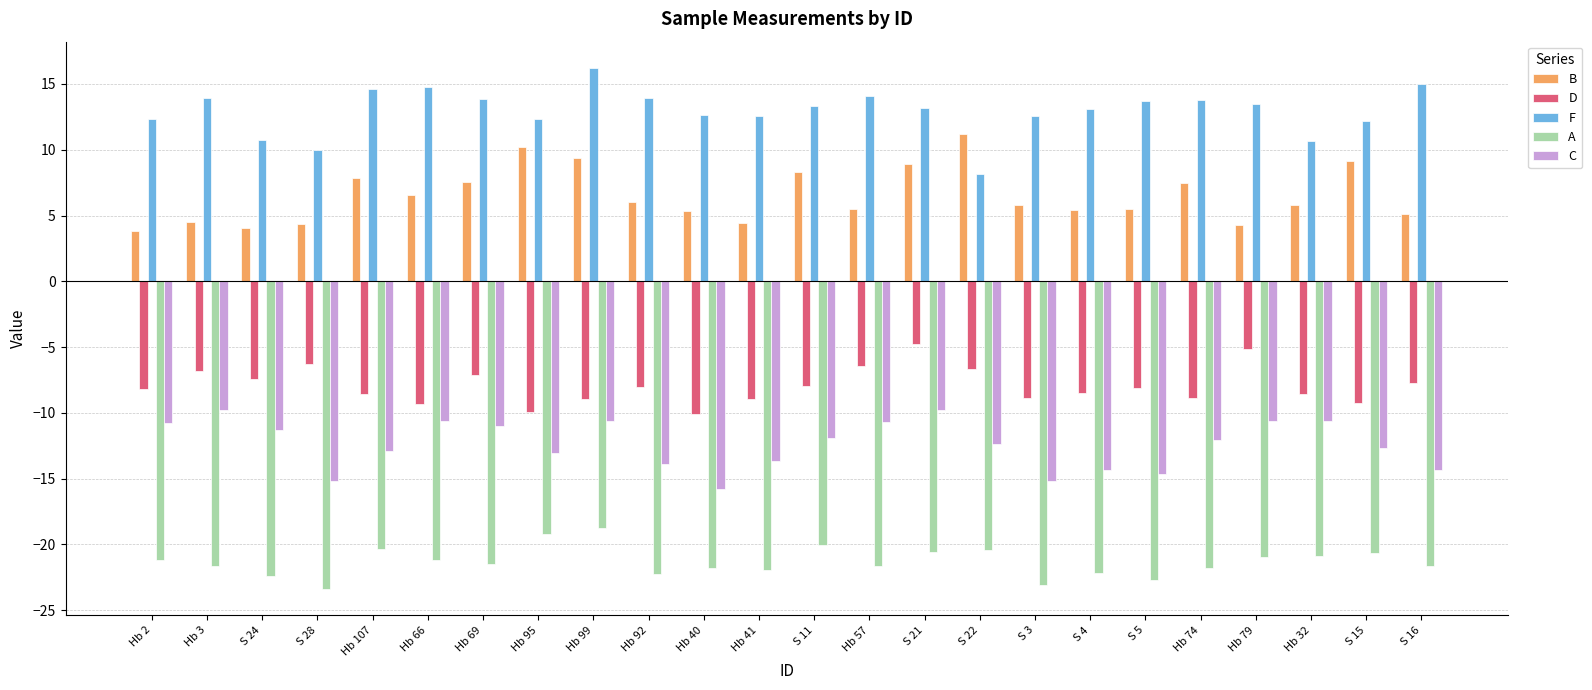

What is the label of the 8th bar from the right?

S 3